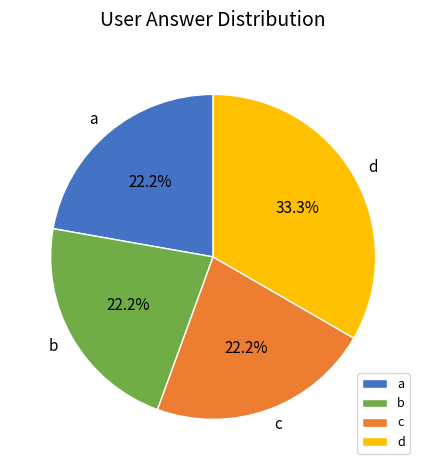

How many segments does this pie chart have?

4